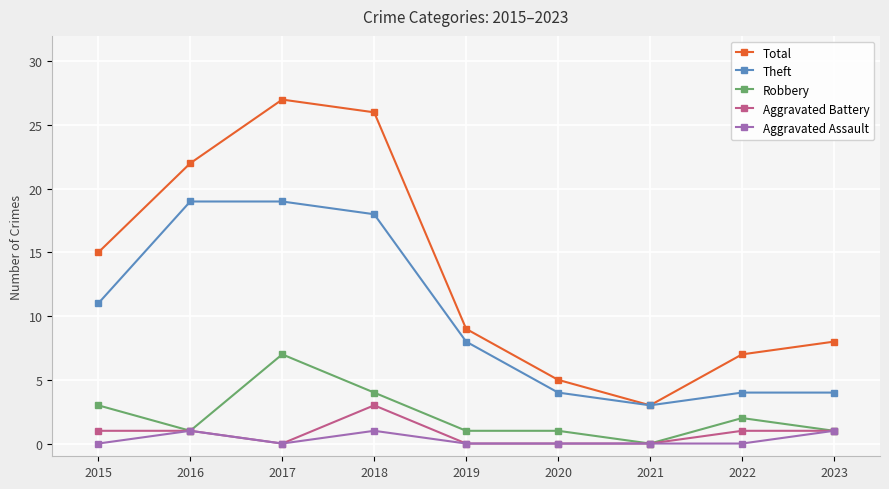

Which series has the largest range (max minus min)?

Total